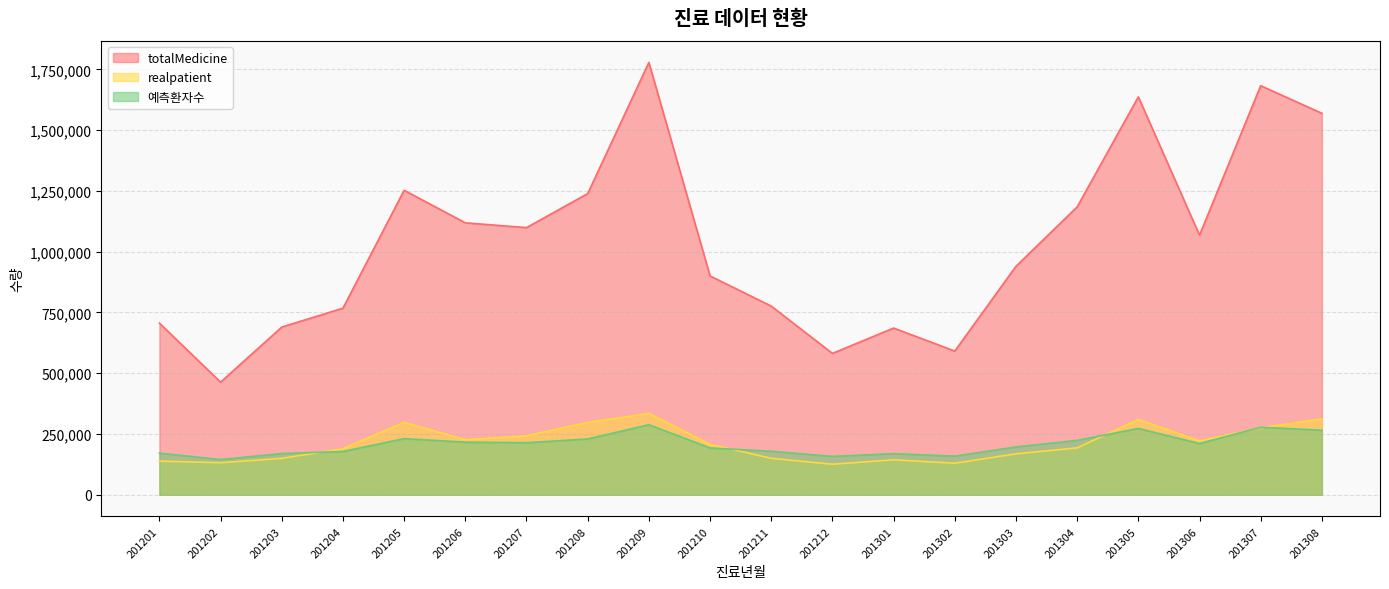

What is the greatest value displayed?

1778550